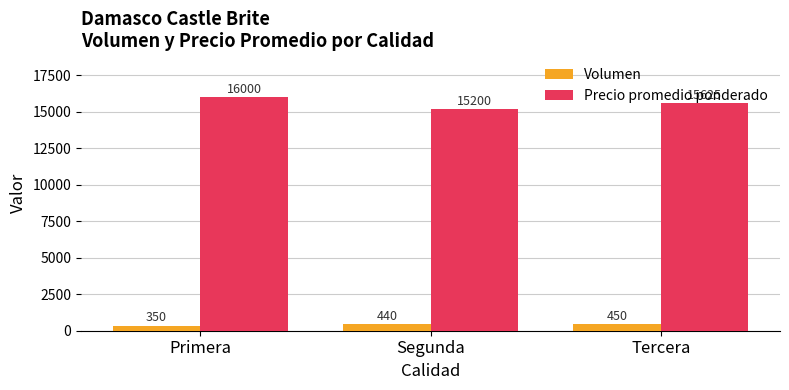

What is the difference between the highest and lowest values at Segunda?

14760